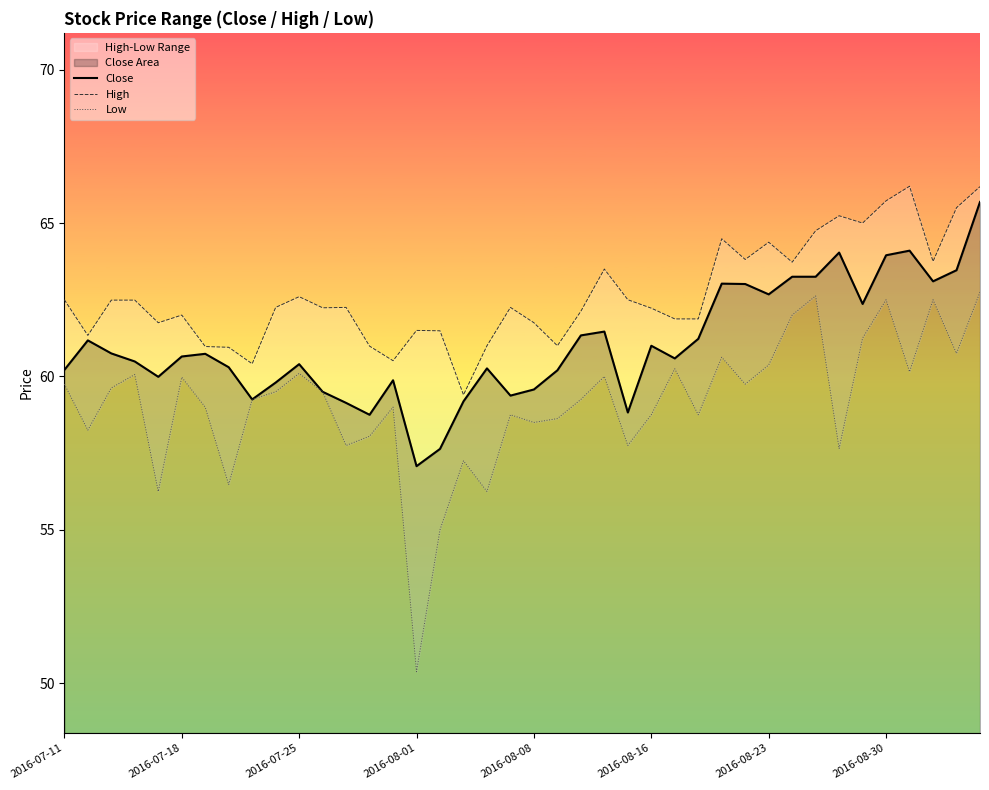

Where does the Low series first go above 59?

2016-07-11